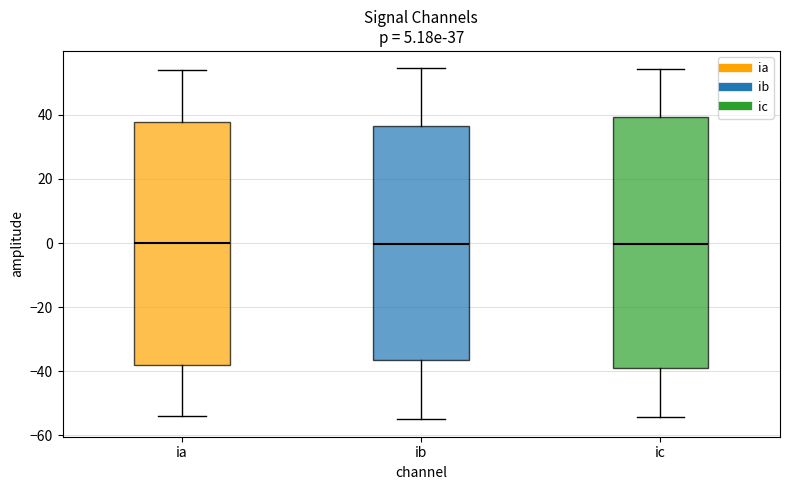

Comparing the boxes themselves (not the whiskers), which one is the tallest?

ic